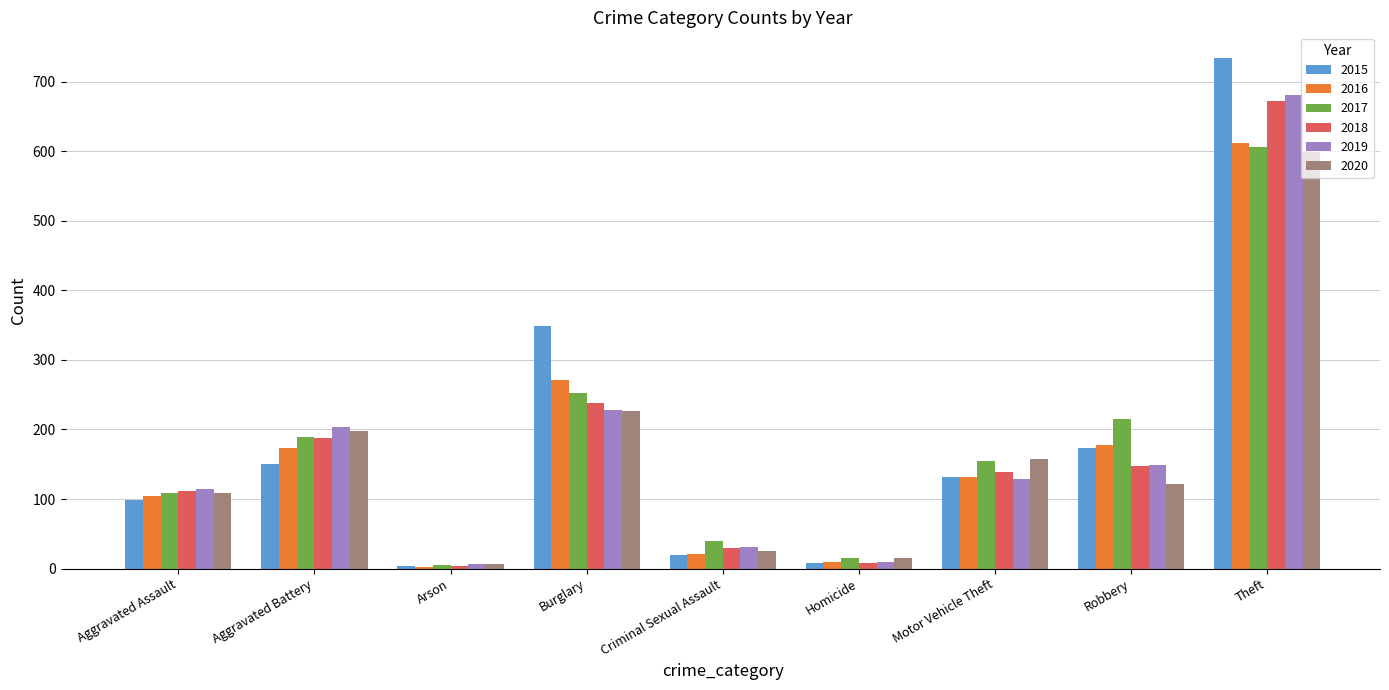

What is the total value across all series at Robbery?

985